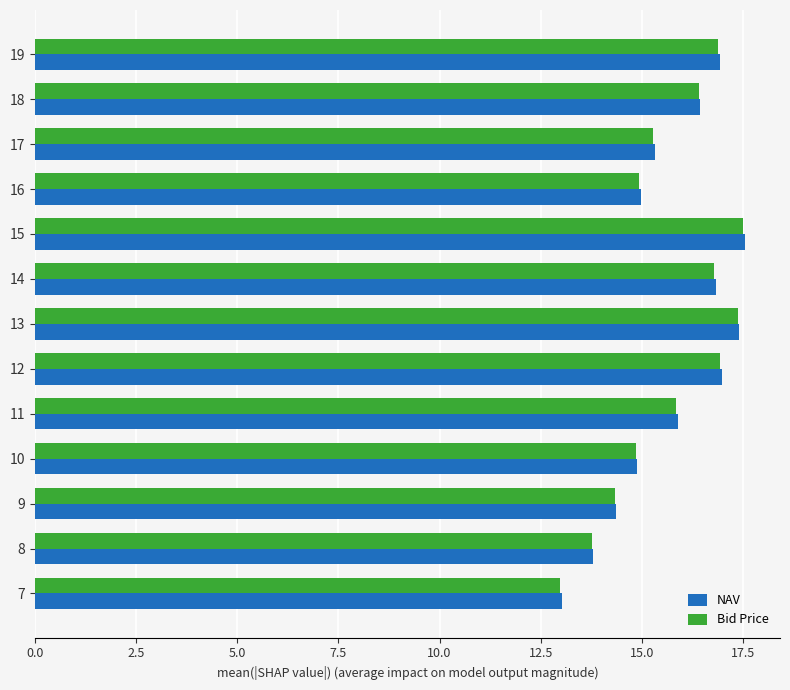

Which series has the widest spread of values?

NAV